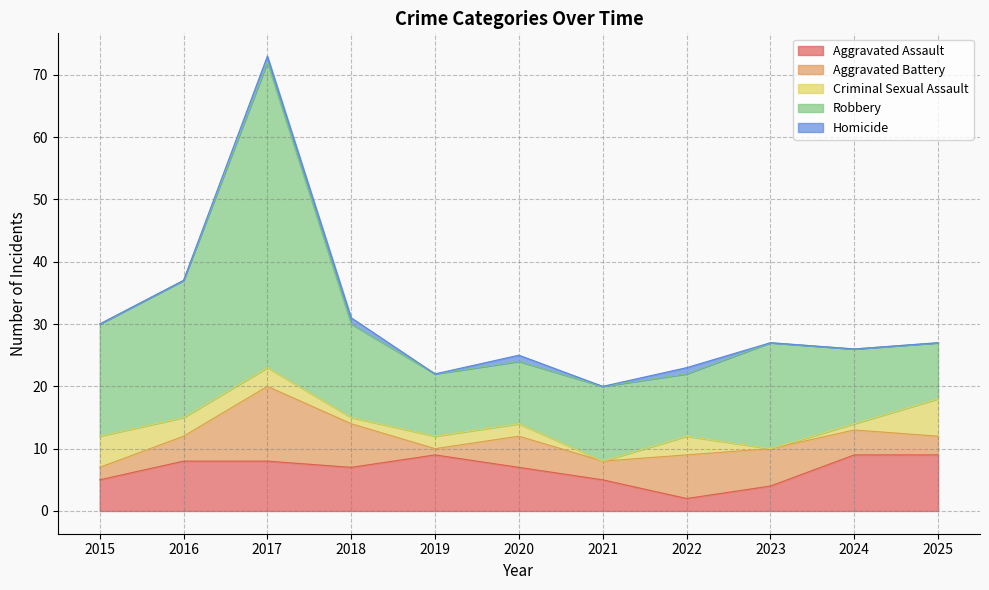

True or false: Criminal Sexual Assault and Robbery intersect in this chart.

False